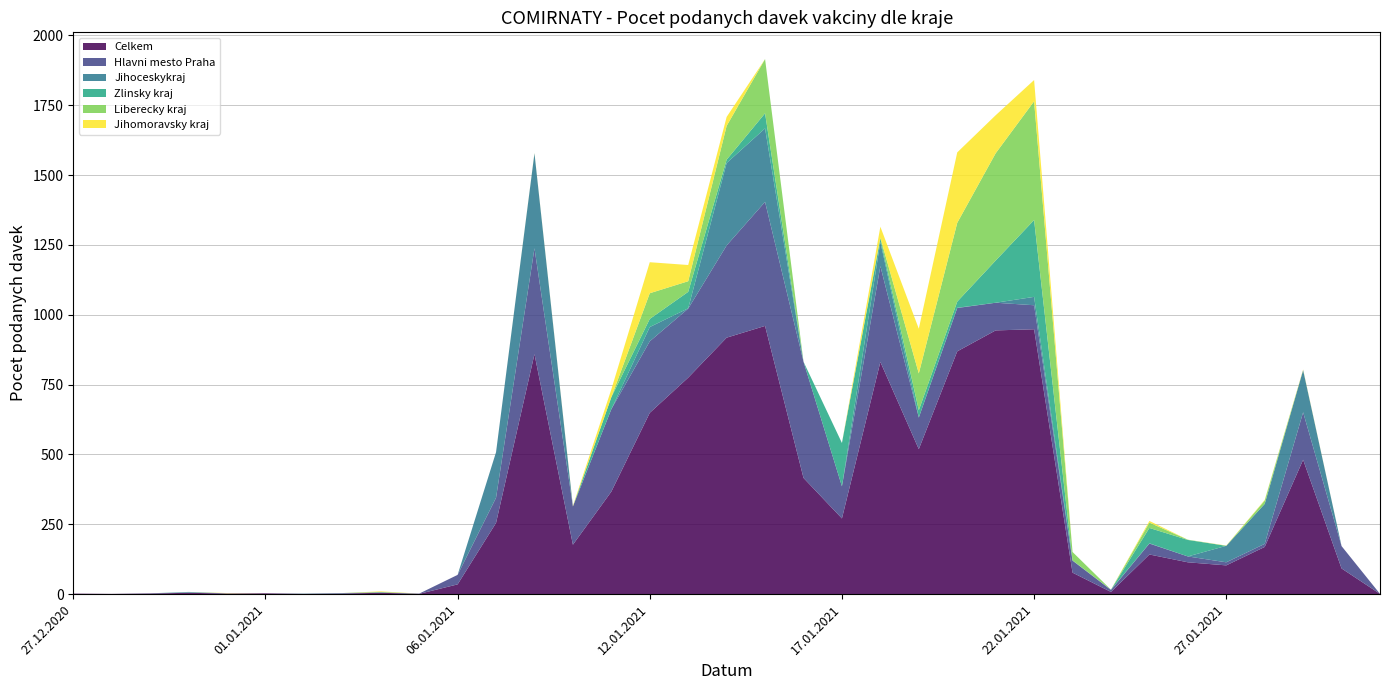

Reading left to right, what are all the values shown in this chart?

Celkem: 2	1	2	5	2	3	1	2	5	1	35	255	859	177	367	649	775	918	960	416	271	831	519	869	944	948	77	8	142	114	103	169	481	92	1
Hlavni mesto Praha: 0	0	1	1	1	0	0	1	1	1	34	90	379	137	295	256	247	330	444	416	115	343	113	155	99	86	43	7	39	21	11	11	170	80	0
Jihoceskykraj: 0	0	0	1	0	0	1	1	0	0	0	163	340	0	0	51	1	295	263	0	0	87	0	1	0	30	0	1	1	0	59	143	151	0	0
Zlinsky kraj: 0	0	0	1	0	0	0	0	1	0	0	0	0	0	43	29	59	12	54	0	155	12	26	22	151	275	1	0	55	59	0	0	0	0	0
Liberecky kraj: 0	0	0	0	0	0	0	0	1	0	0	0	0	0	0	92	38	121	194	0	0	3	132	282	384	425	30	0	19	1	0	12	0	0	0
Jihomoravsky kraj: 0	0	0	0	1	0	0	0	2	0	0	0	1	2	28	111	58	32	0	0	0	39	160	252	136	76	0	0	6	0	1	2	2	0	0